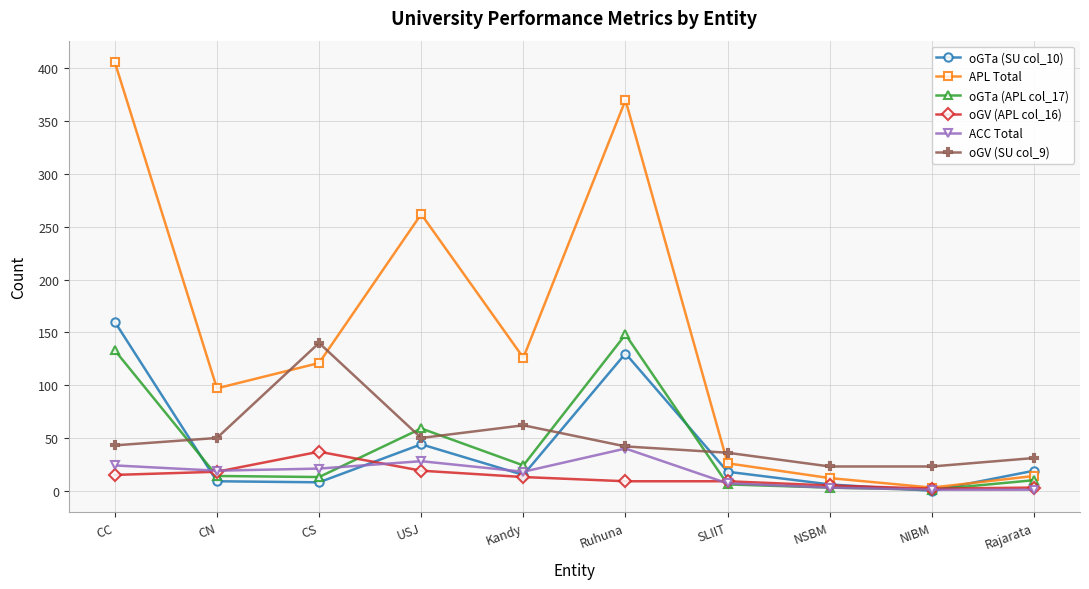

True or false: oGTa (APL col_17) and oGV (APL col_16) intersect in this chart.

True